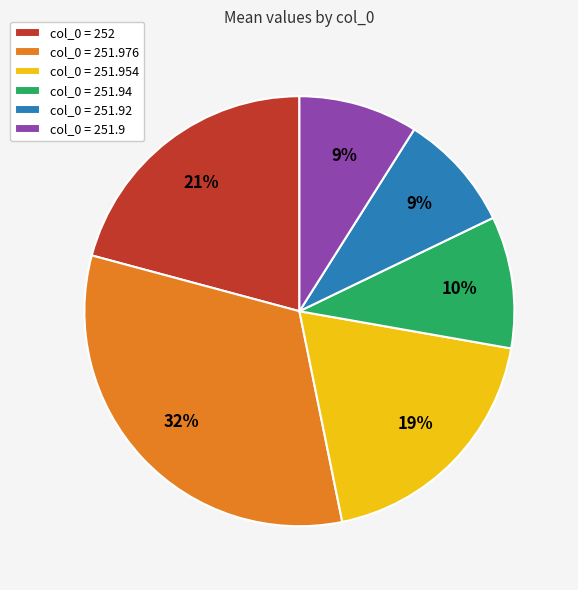

To the nearest percent, what is the average slice percentage?

17%